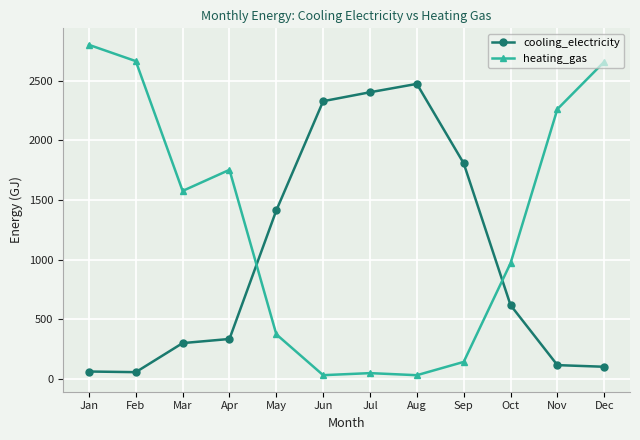

True or false: heating_gas has more than 0 interior local peaks.

True